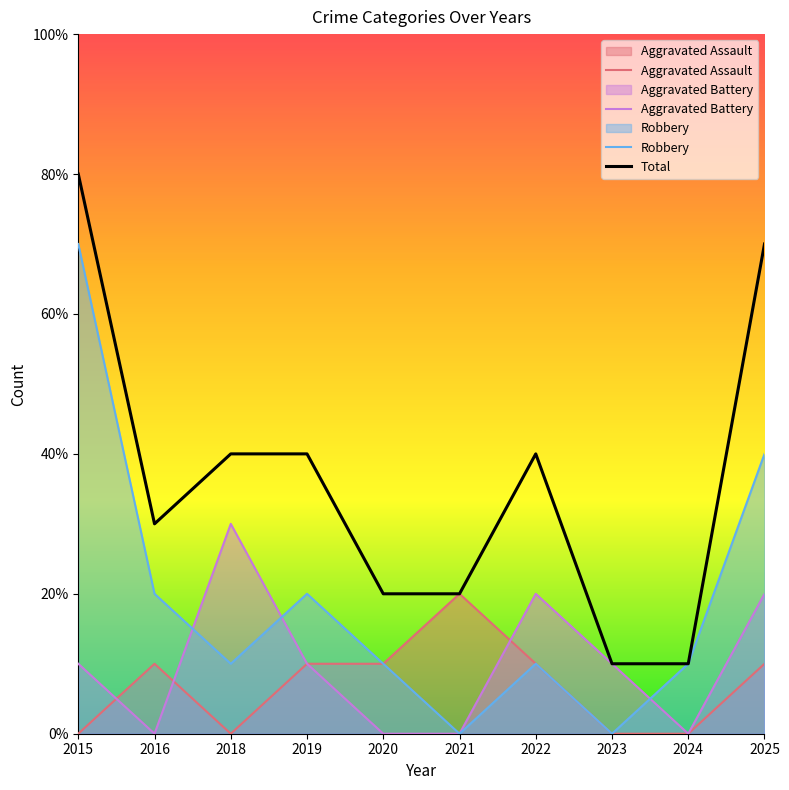

True or false: Aggravated Assault has a value of -1 at 2015.

False